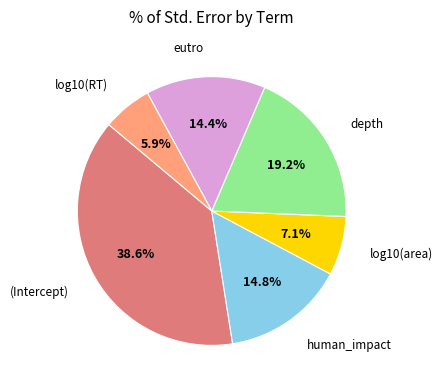

Between log10(area) and human_impact, which is larger?

human_impact